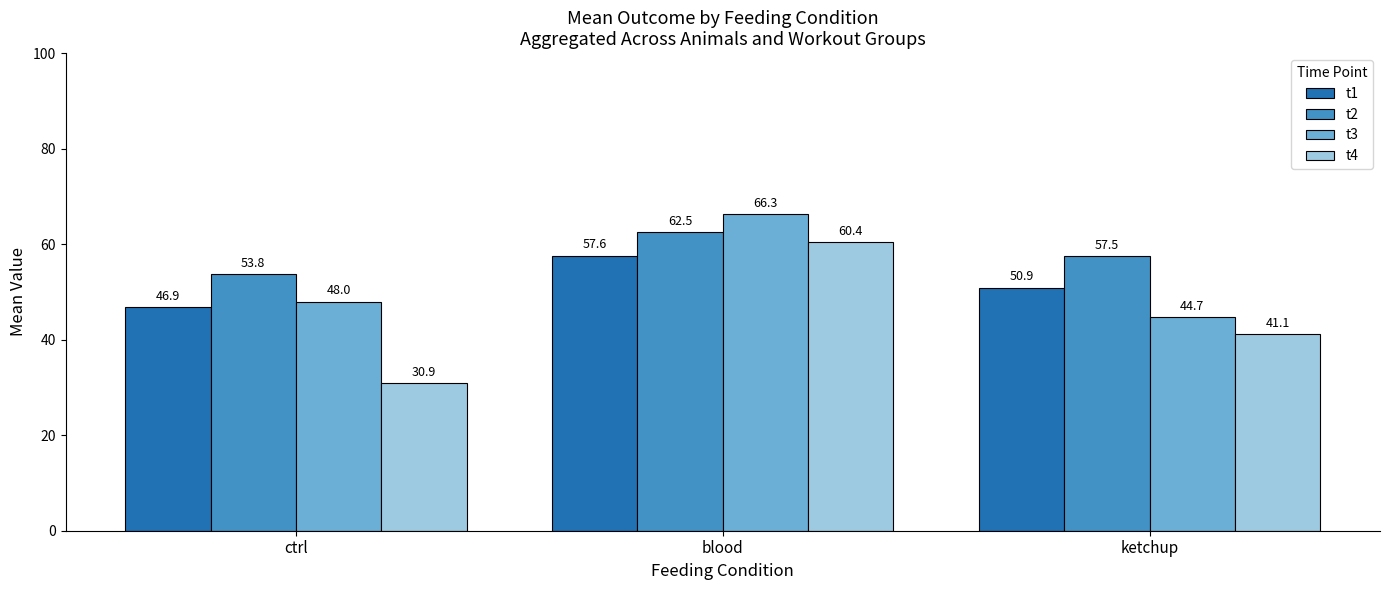

What position from the left is blood?

2